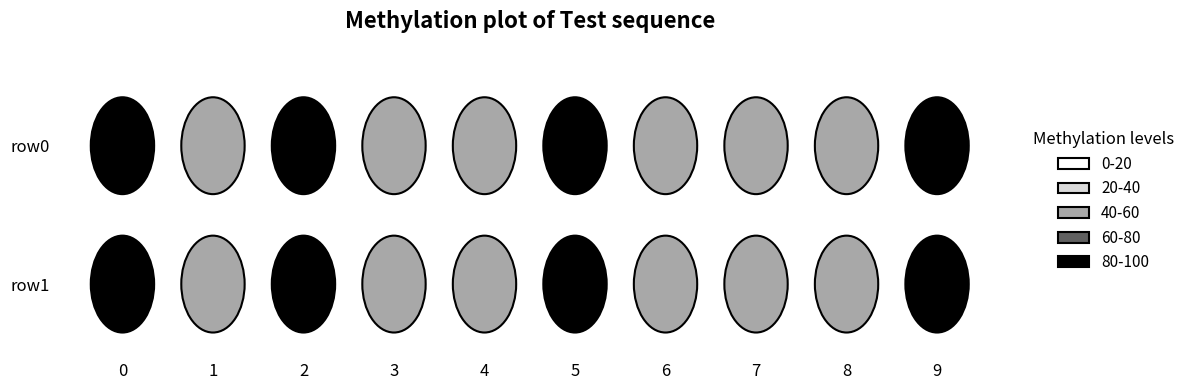

What is the maximum value shown in the chart?

100